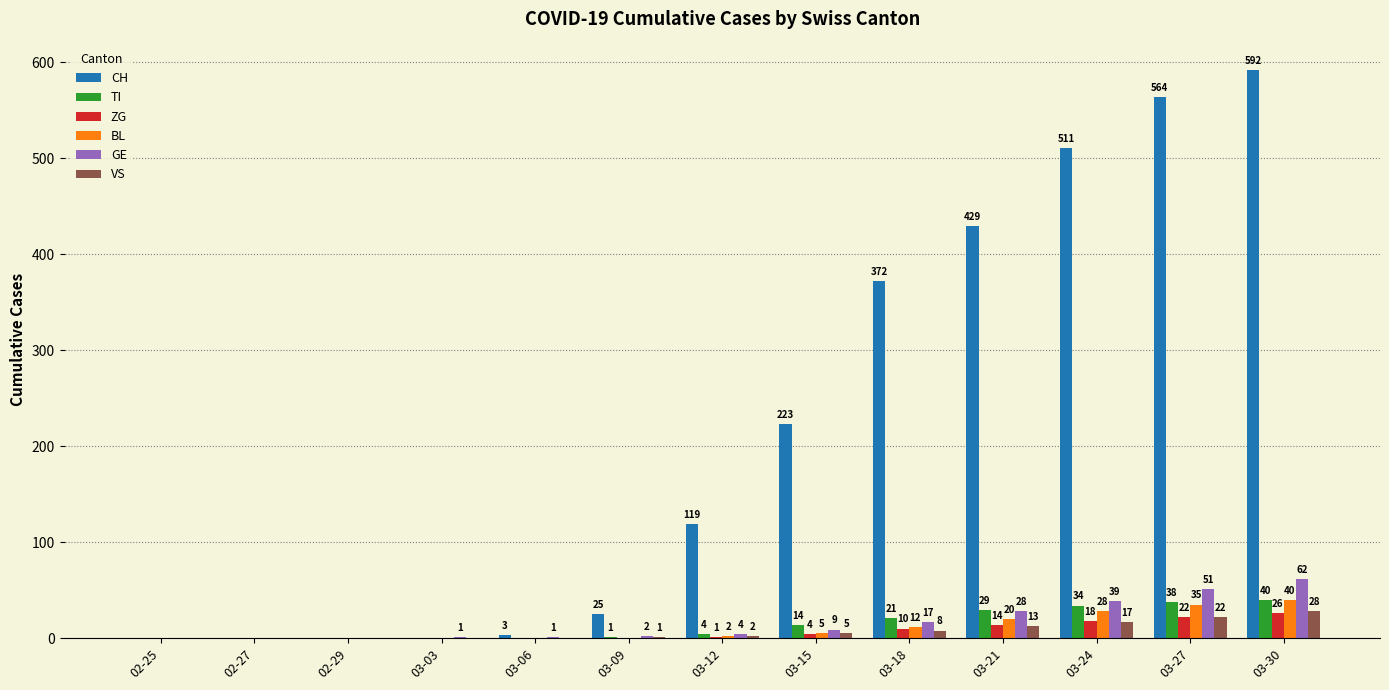

What is the sum of all BL values?

142